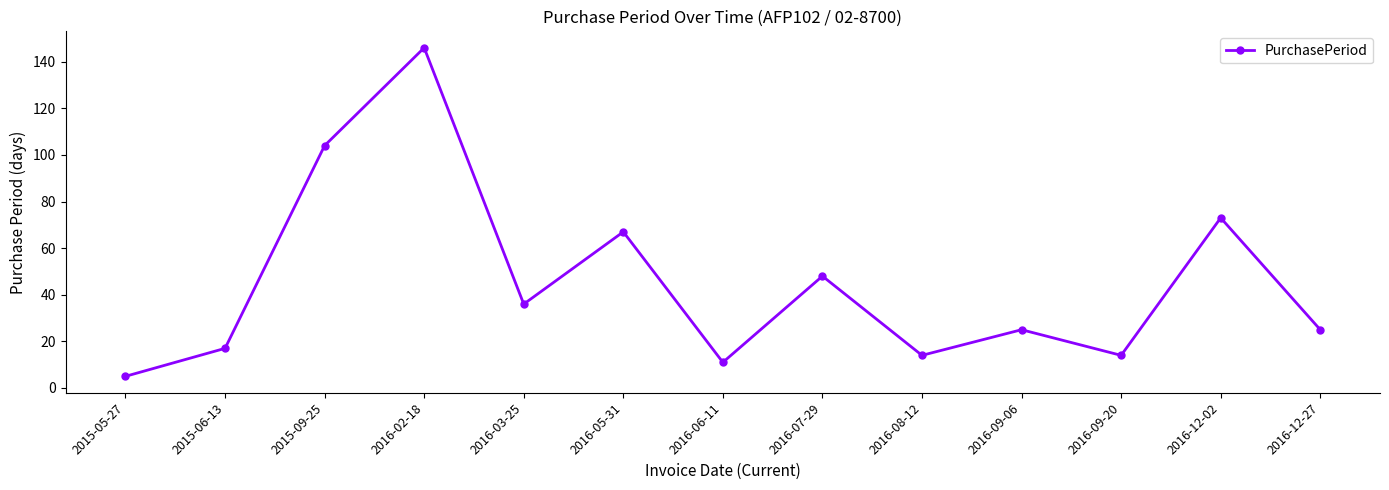

What is the difference between the maximum and minimum values?

141